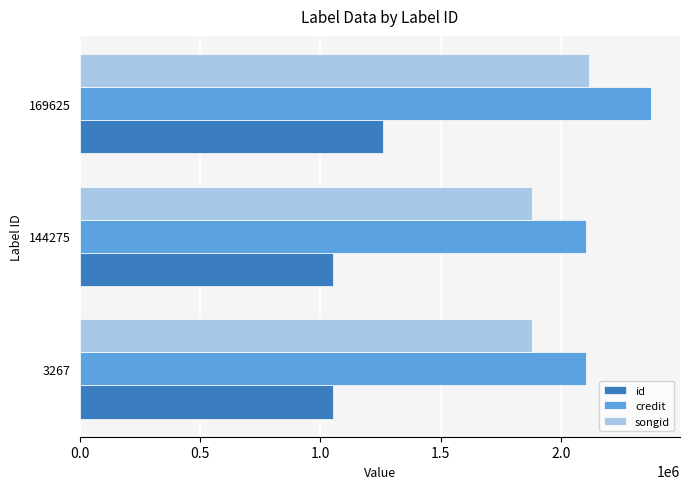

At which label does songid reach its peak?

169625